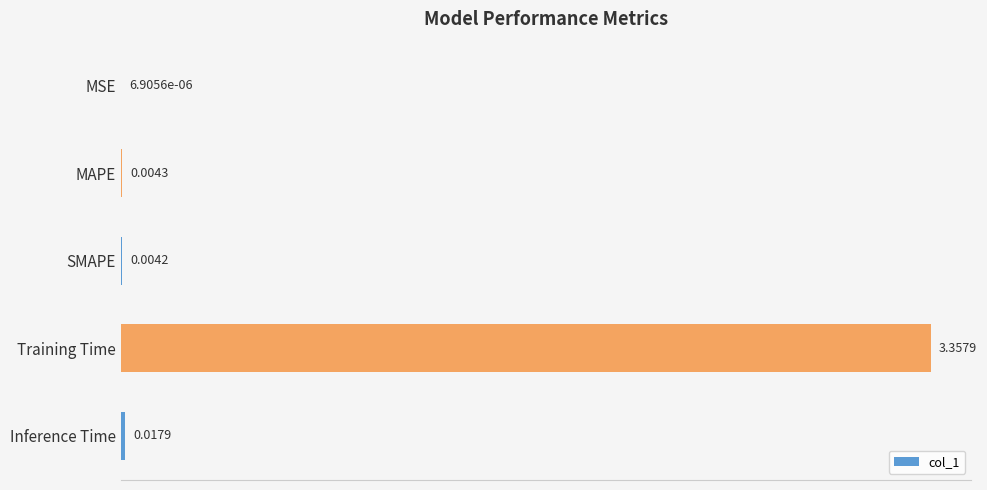

Where is the data nearest to the value 1?

Inference Time